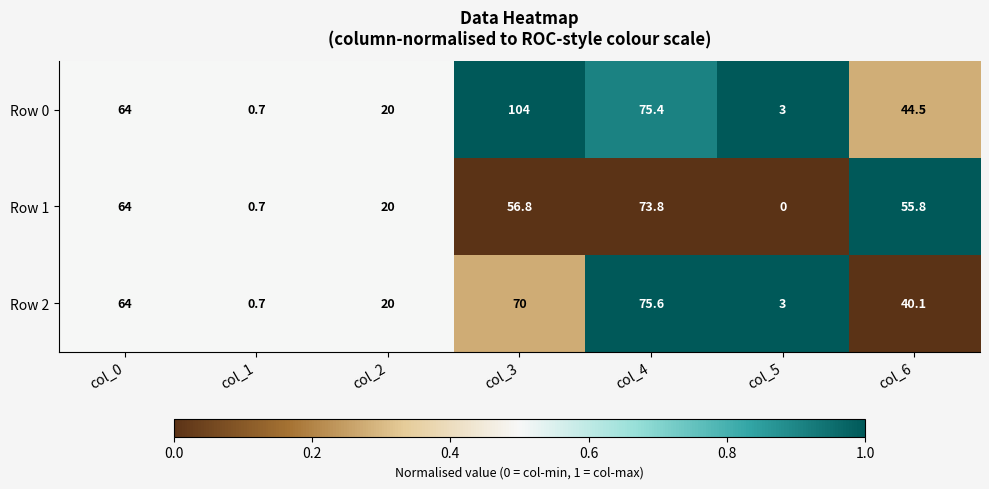

What value does the Row 0 series have at col_6?

44.5